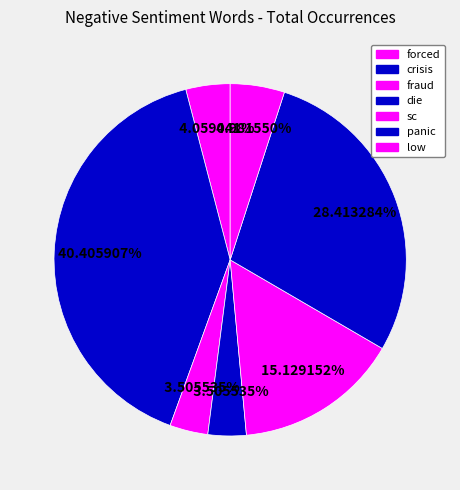

Rank the categories by value from lowest to highest.

fraud, die, forced, low, sc, panic, crisis